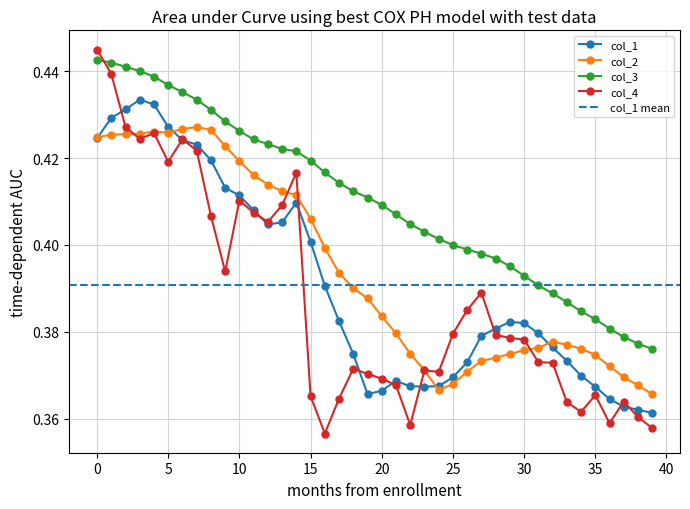

How many lines are shown in the chart?

4